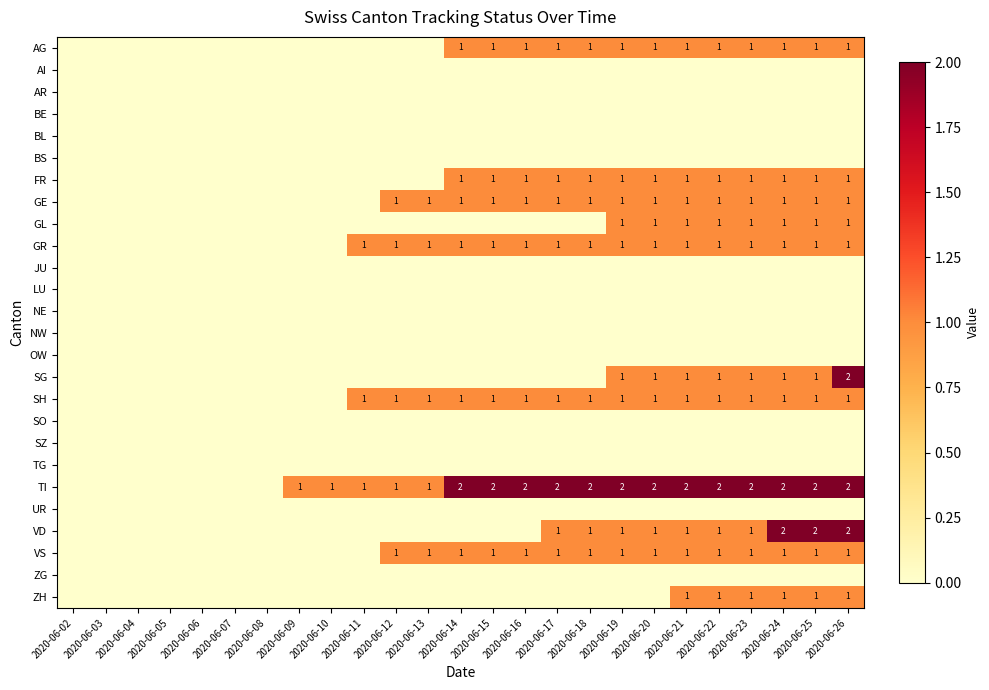

What is the maximum value shown in the chart?

2